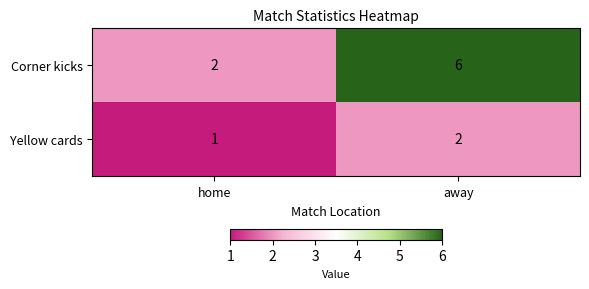

Rank the series at away from highest to lowest value.

Corner kicks, Yellow cards